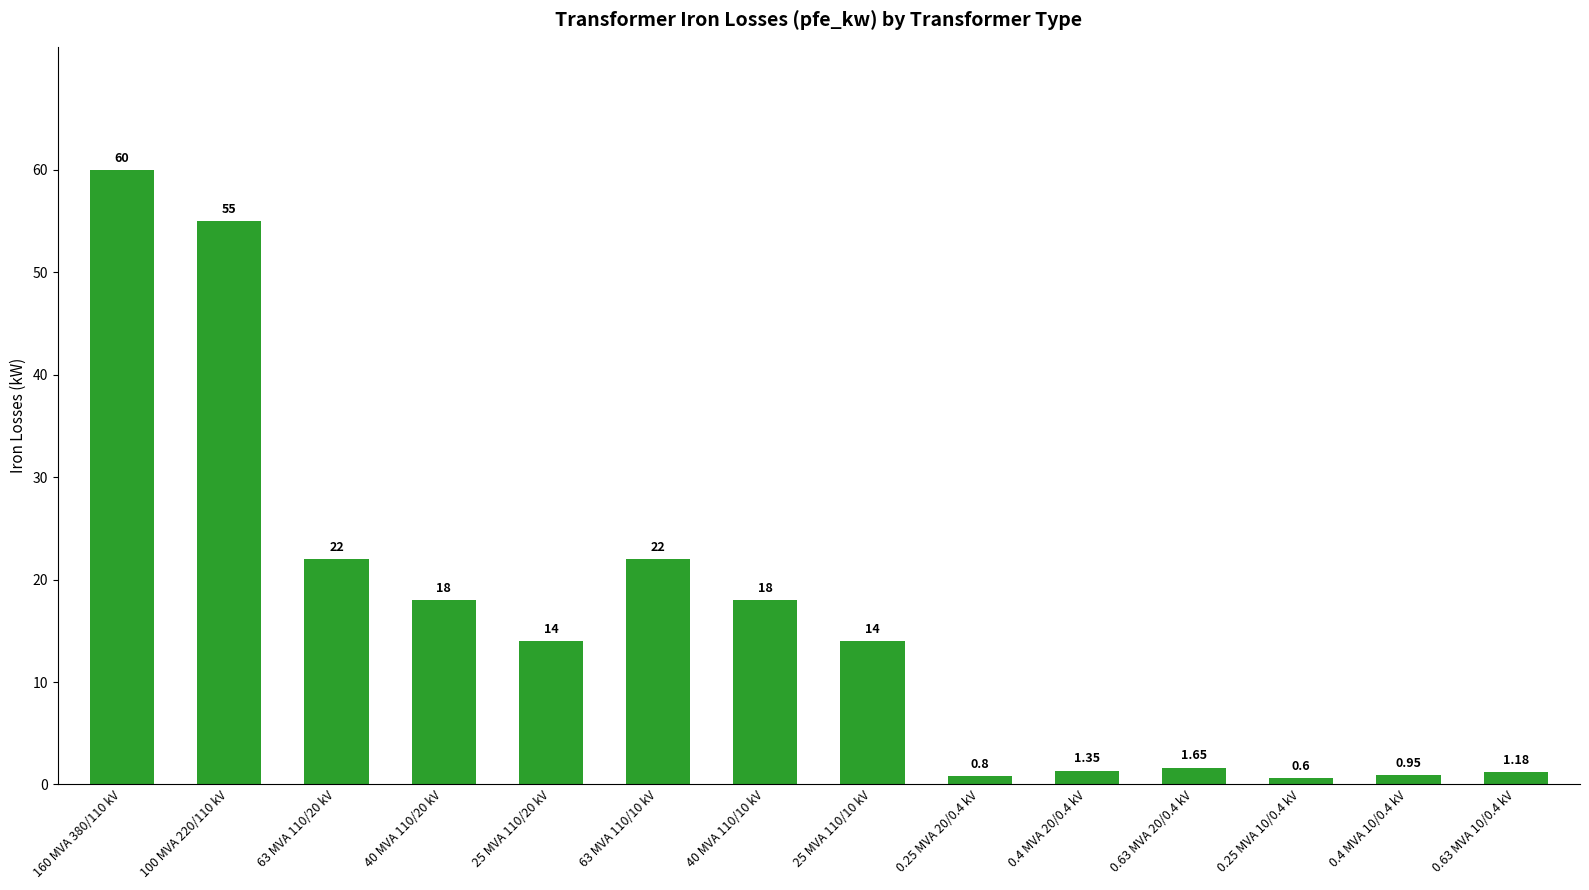

Between 0.4 MVA 10/0.4 kV and 25 MVA 110/20 kV, which is larger?

25 MVA 110/20 kV